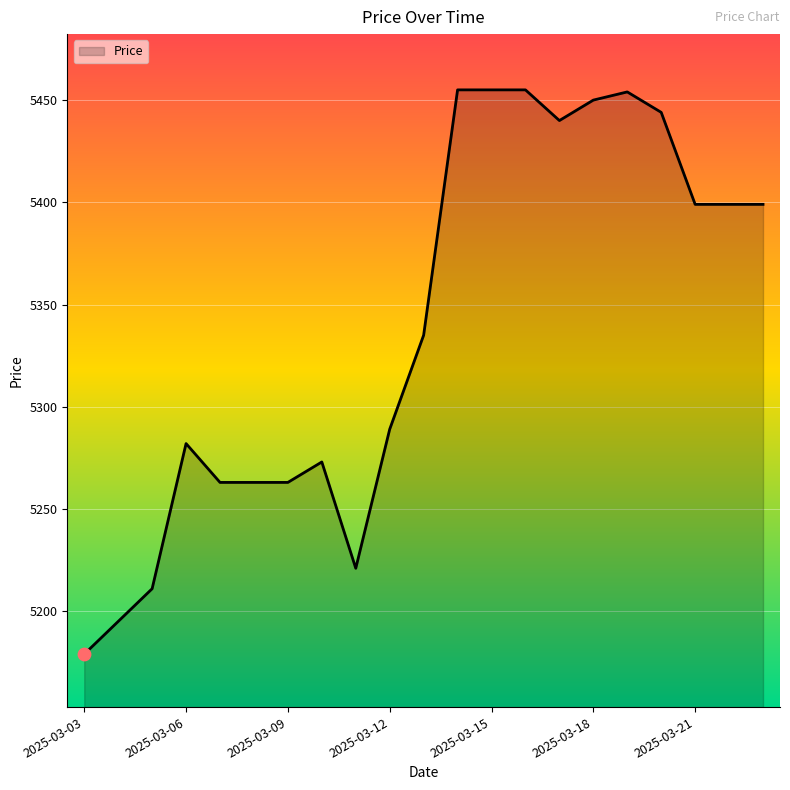

What is the greatest value displayed?

5455